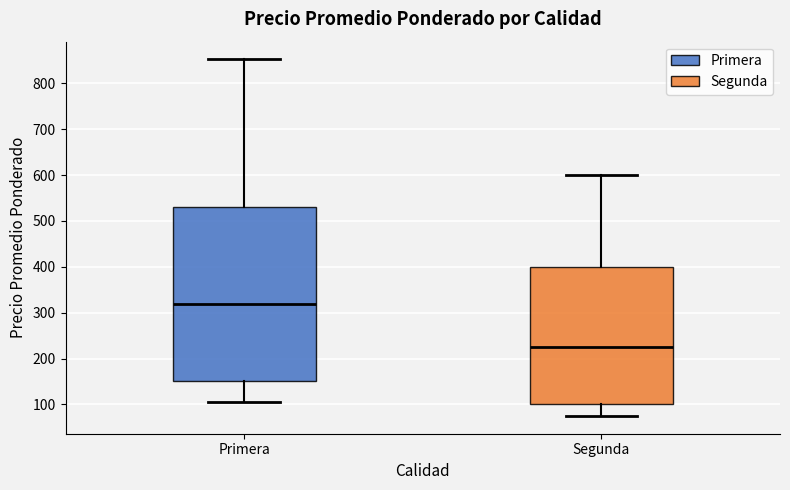

Where does the upper whisker of the box for Primera end on the y-axis? The values are not printed on the chart, so give them approximately, as read against the axis.

850